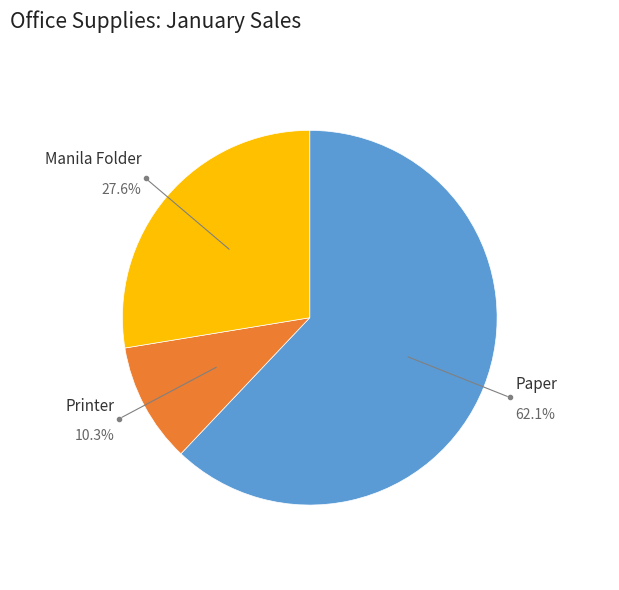

Which has a higher value, Paper or Printer?

Paper